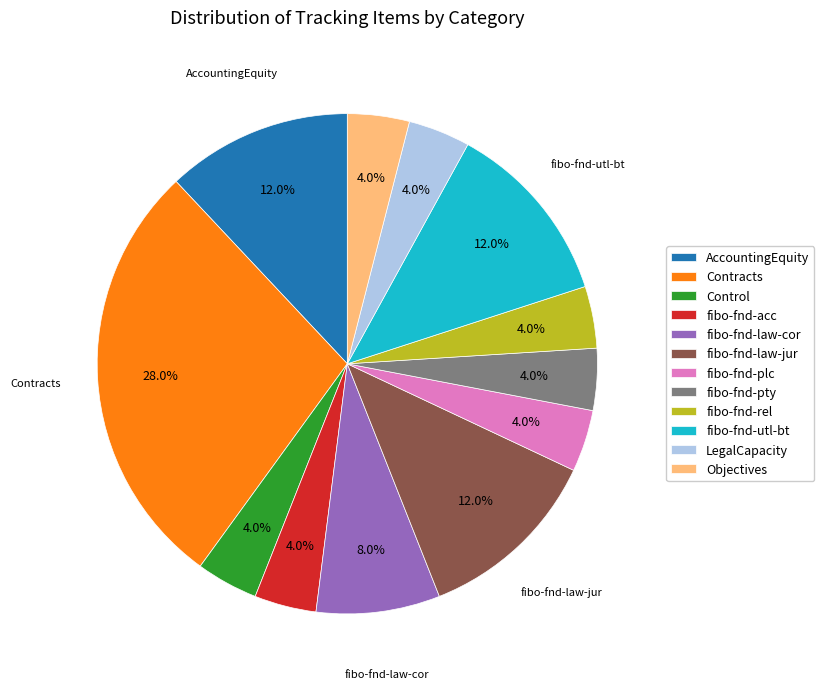

What is the largest slice in the pie chart?

Contracts